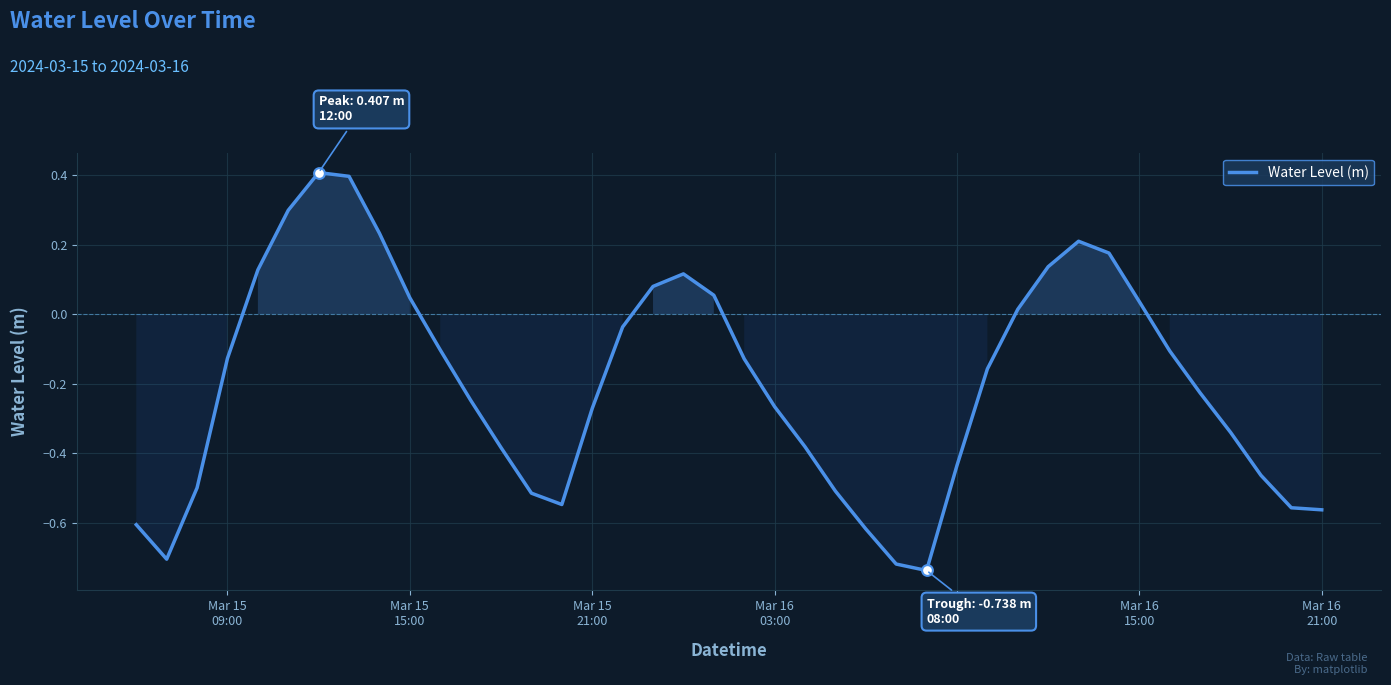

What is the difference between the maximum and minimum values?

1.1